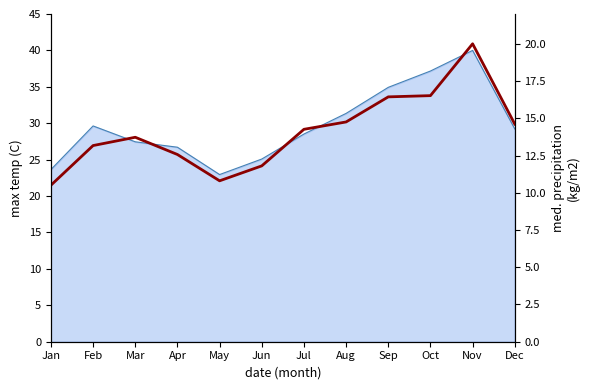

How many data points are above 14?

6